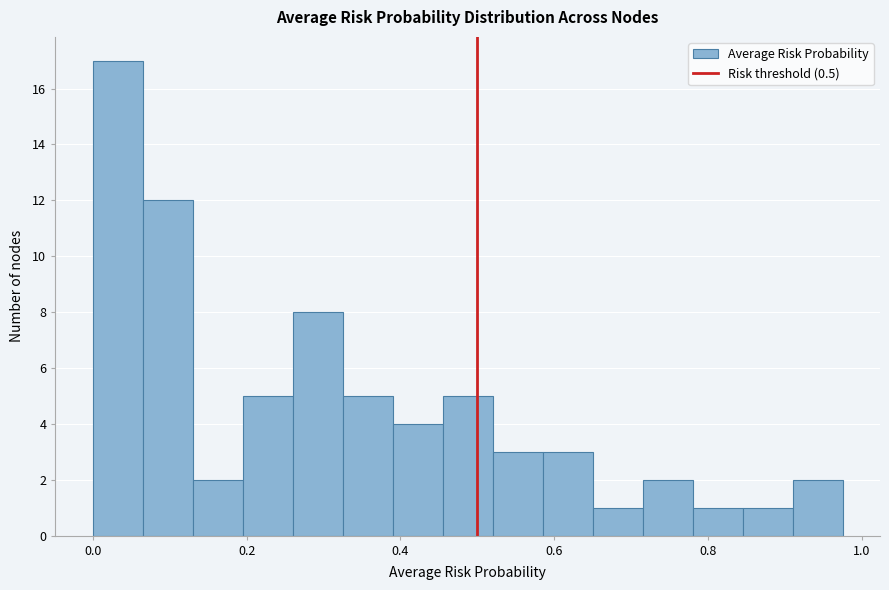

Read against the x-axis, roughly where is the centre of the tallest bar?

0.04